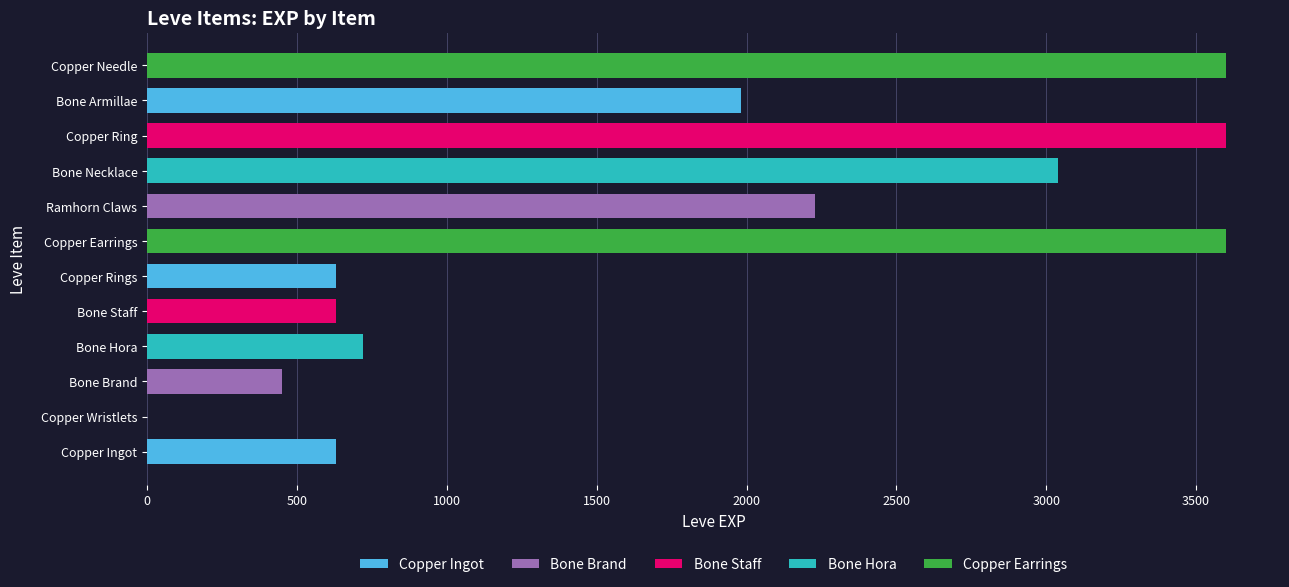

Is it true that Leve Gil equals 172 at Copper Wristlets?

False